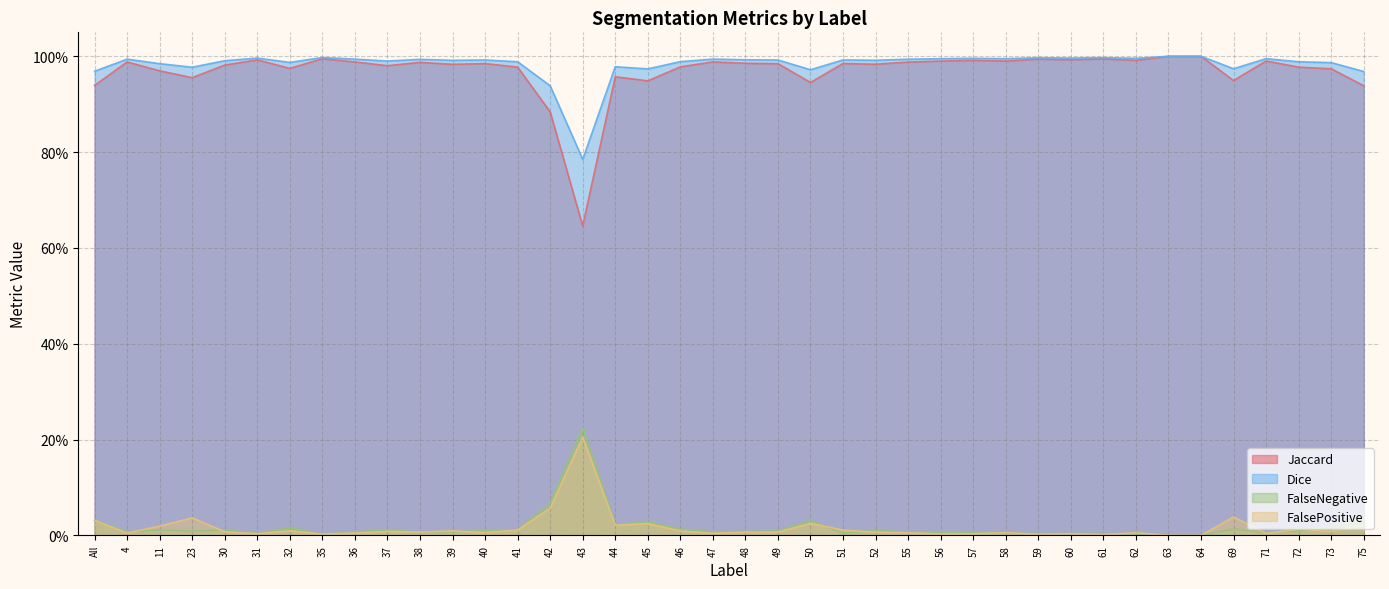

Reading left to right, what are all the values shown in this chart?

Jaccard: 0.9	1.0	1.0	1.0	1.0	1.0	1.0	1.0	1.0	1.0	1.0	1.0	1.0	1.0	0.9	0.6	1.0	0.9	1.0	1.0	1.0	1.0	0.9	1.0	1.0	1.0	1.0	1.0	1.0	1.0	1.0	1.0	1.0	1.0	1.0	0.9	1.0	1.0	1.0	0.9
Dice: 1.0	1.0	1.0	1.0	1.0	1.0	1.0	1.0	1.0	1.0	1.0	1.0	1.0	1.0	0.9	0.8	1.0	1.0	1.0	1.0	1.0	1.0	1.0	1.0	1.0	1.0	1.0	1.0	1.0	1.0	1.0	1.0	1.0	1.0	1.0	1.0	1.0	1.0	1.0	1.0
FalseNegative: 0.0	0.0	0.0	0.0	0.0	0.0	0.0	0.0	0.0	0.0	0.0	0.0	0.0	0.0	0.1	0.2	0.0	0.0	0.0	0.0	0.0	0.0	0.0	0.0	0.0	0.0	0.0	0.0	0.0	0.0	0.0	0.0	0.0	0.0	0.0	0.0	0.0	0.0	0.0	0.0
FalsePositive: 0.0	0.0	0.0	0.0	0.0	0.0	0.0	0.0	0.0	0.0	0.0	0.0	0.0	0.0	0.1	0.2	0.0	0.0	0.0	0.0	0.0	0.0	0.0	0.0	0.0	0.0	0.0	0.0	0.0	0.0	0.0	0.0	0.0	0.0	0.0	0.0	0.0	0.0	0.0	0.0